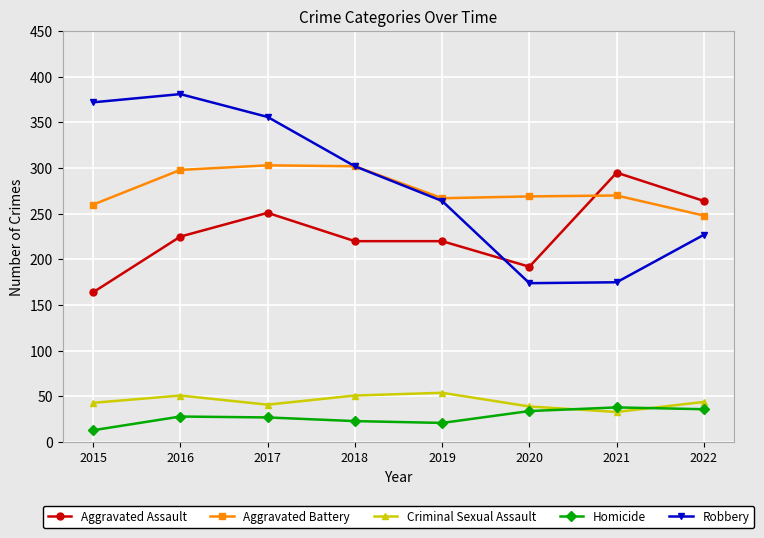

What is the difference between the second highest and minimum values in the Aggravated Battery series?

54